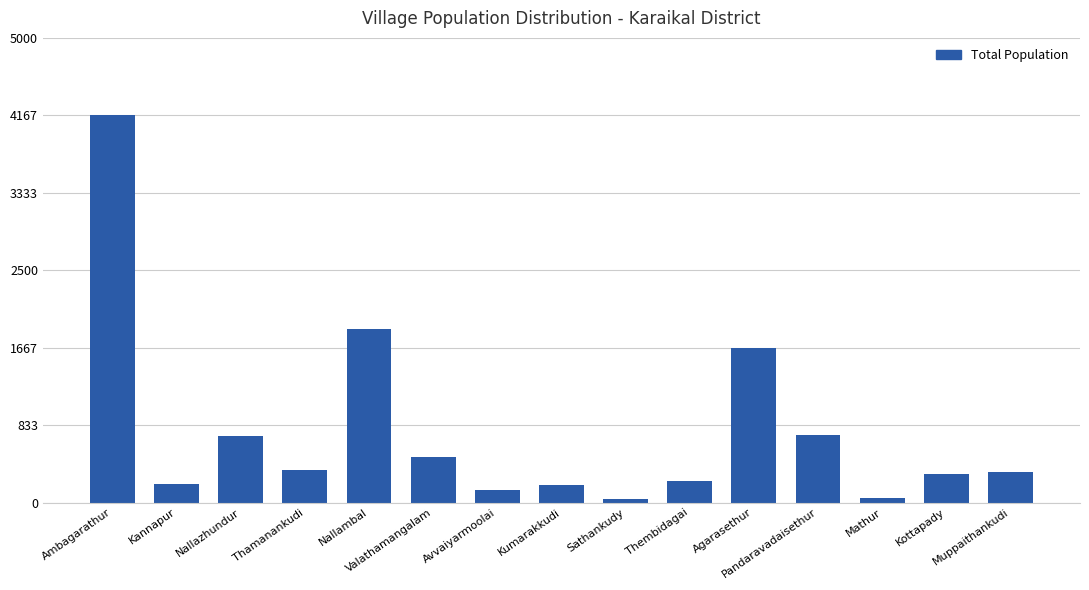

Which label corresponds to the largest value in the chart?

Ambagarathur